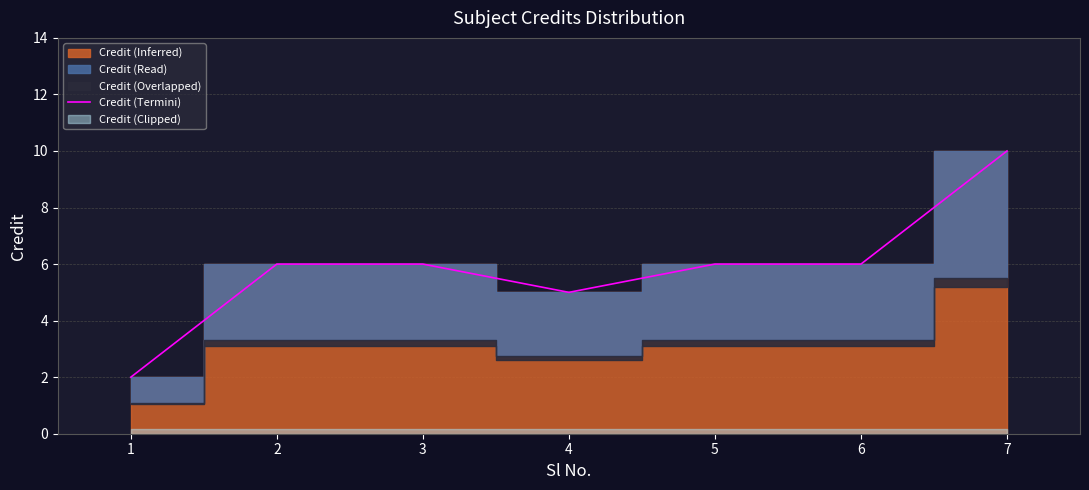

The chart shows a value of 5 at 4. True or false?

True